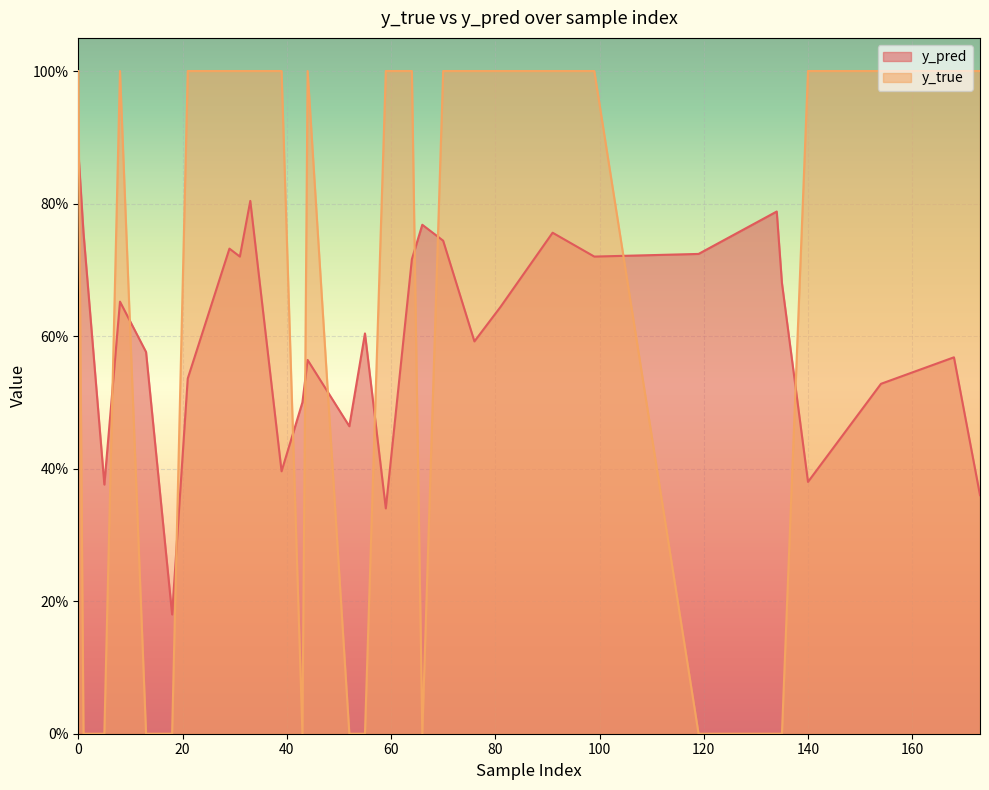

What is the minimum value for y_pred?

0.2